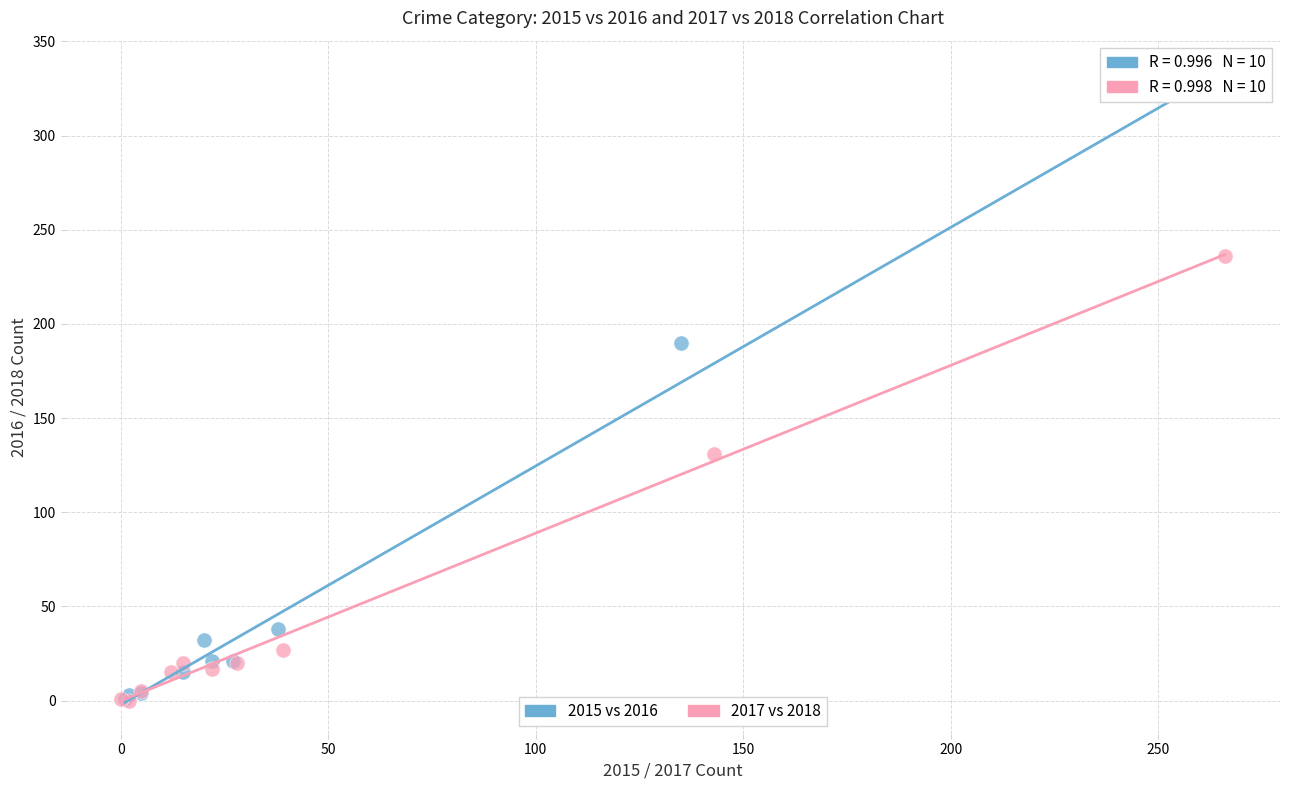

Which series has the largest Y range (max minus min)?

2015 vs 2016